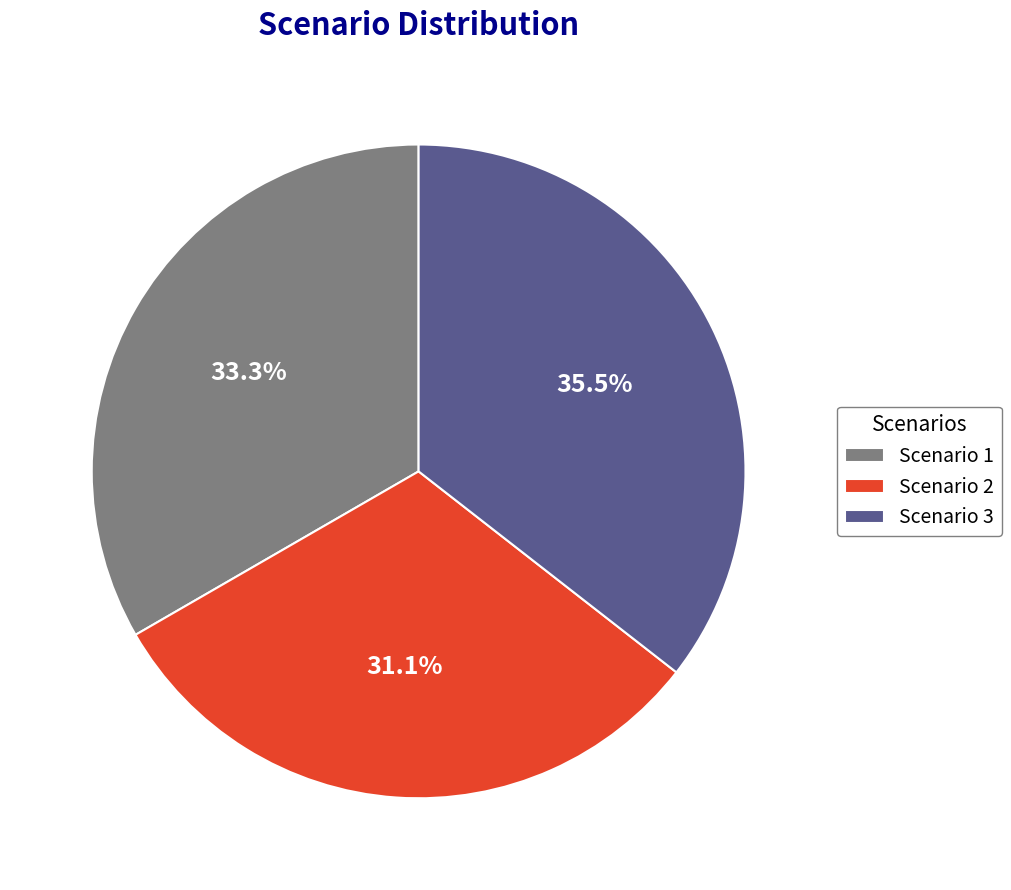

Rank the categories by value from highest to lowest.

Scenario 3, Scenario 1, Scenario 2